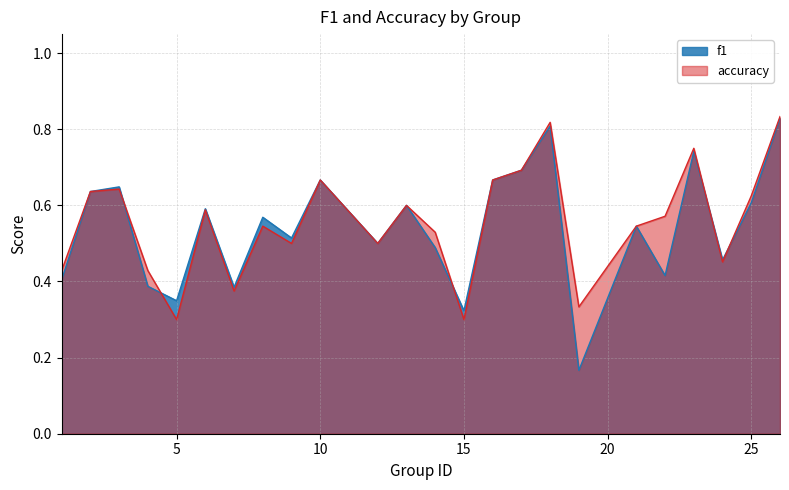

The f1 series shows 0.1 at 22. True or false?

False